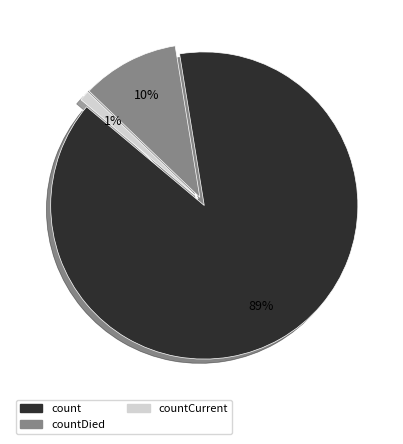

How many slices are in this pie chart?

3